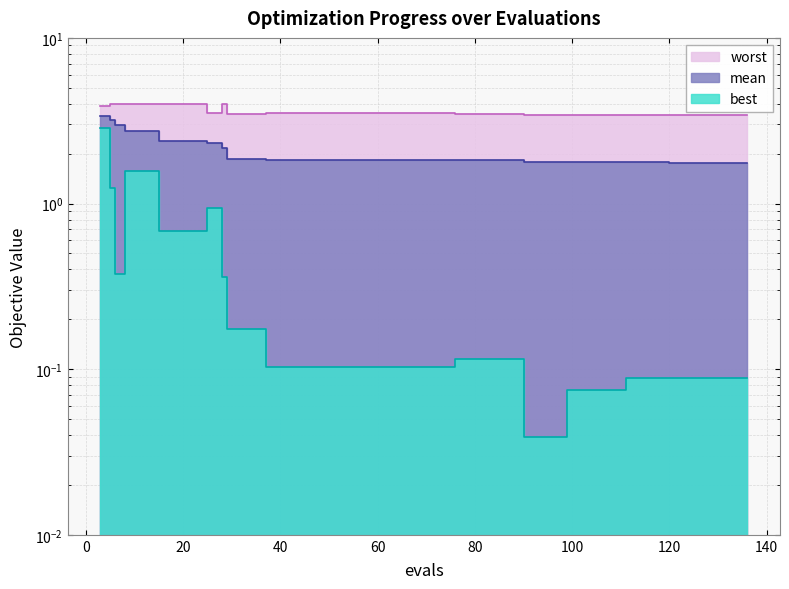

What is the value of the best point at the 14th from the left?

0.1